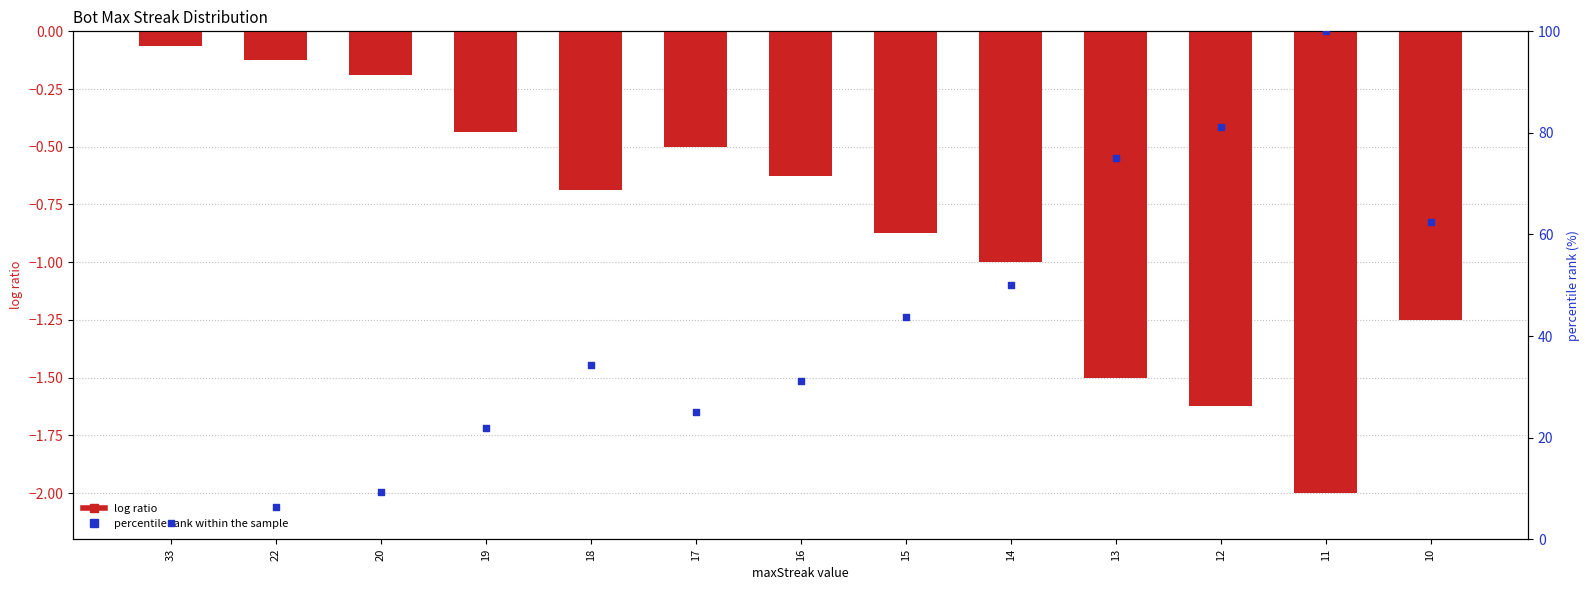

Which series reaches the maximum Y coordinate?

percentile rank within the sample